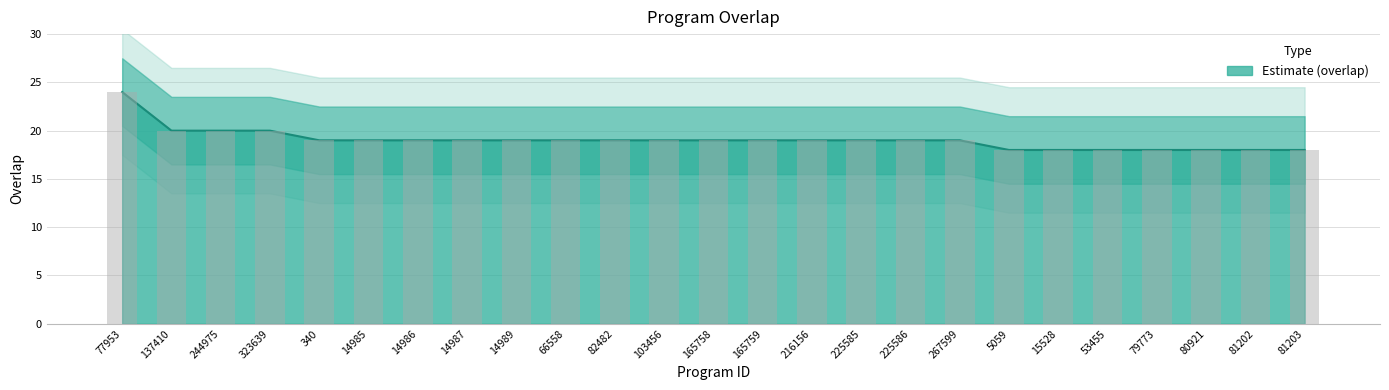

Where does the data first go above 19?

77953